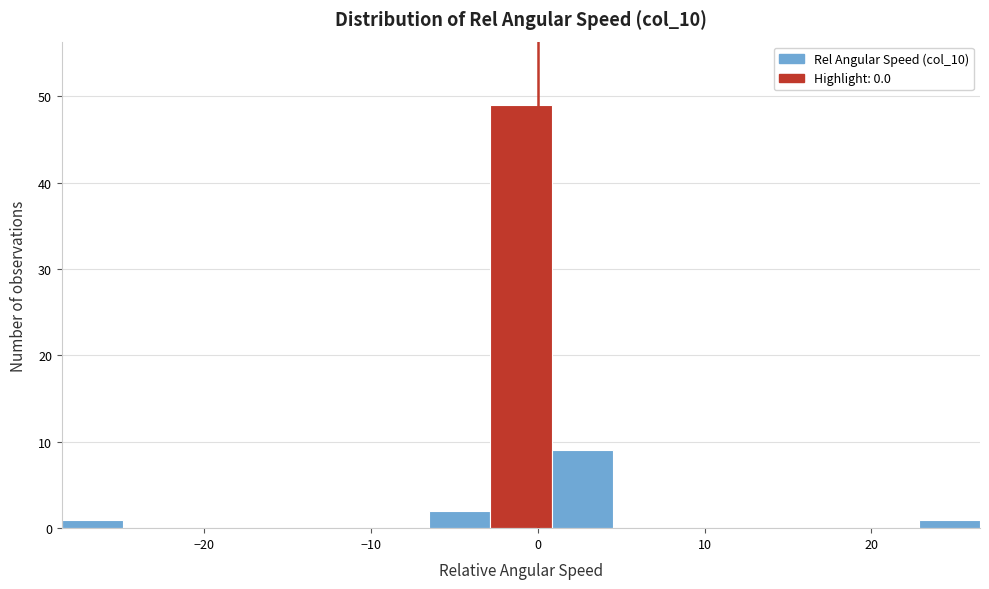

Around what value on the x-axis is the tallest bar? Give the approximate position of its centre, as read against the axis.

-1